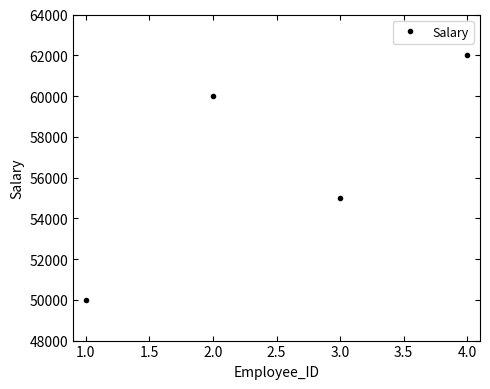

Reading left to right, list all the values displayed in this chart.

1.0=50000	2.0=60000	3.0=55000	4.0=62000